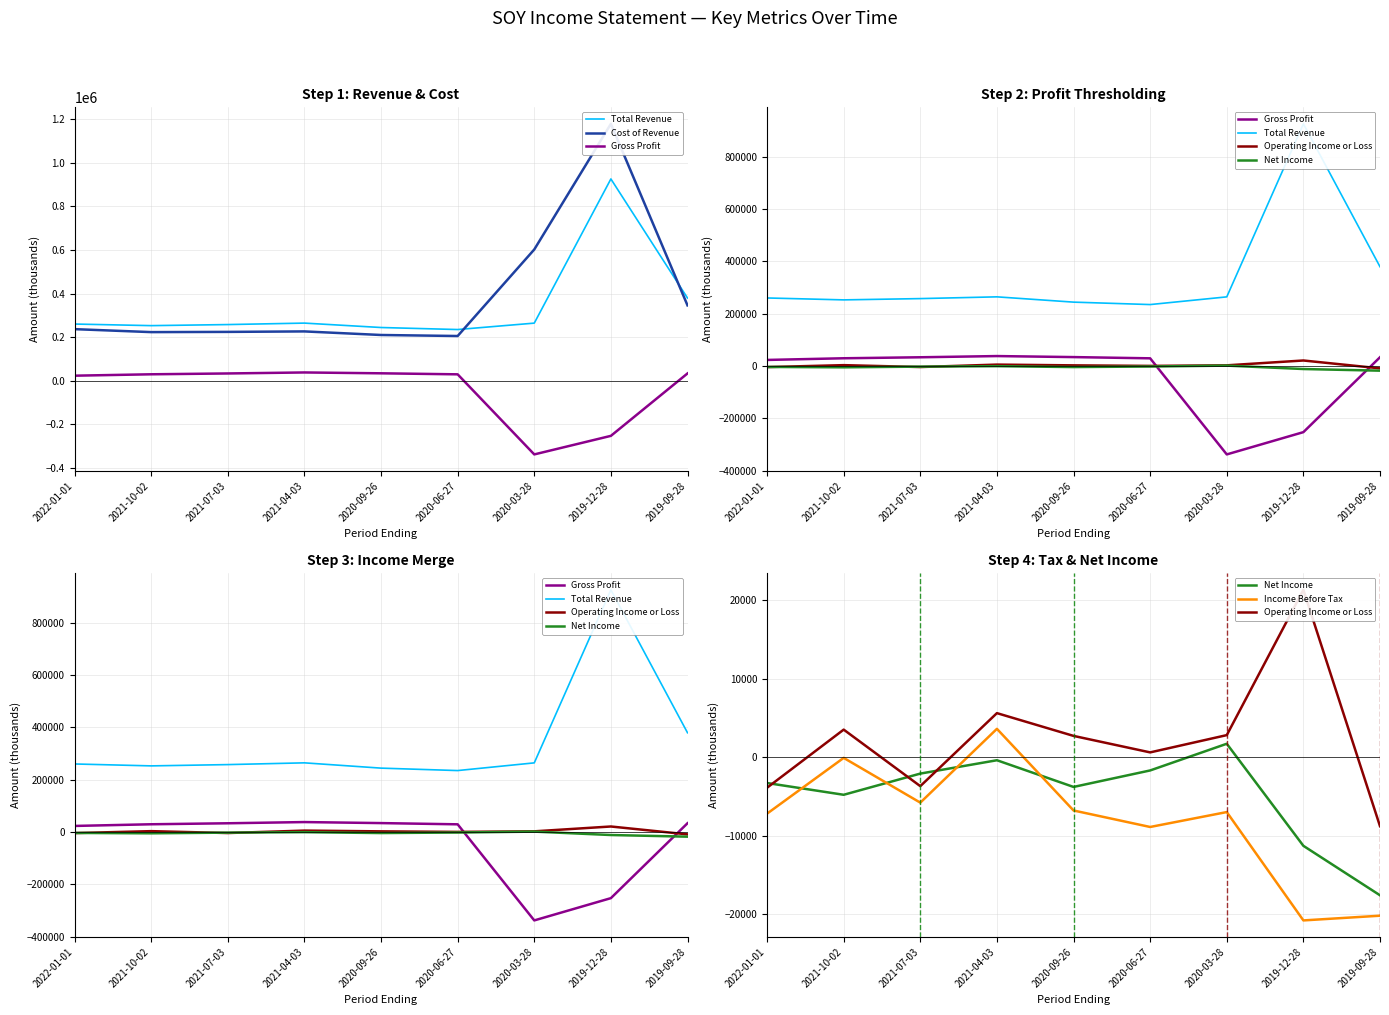

At which category does Gross Profit reach its first local valley?

2020-03-28